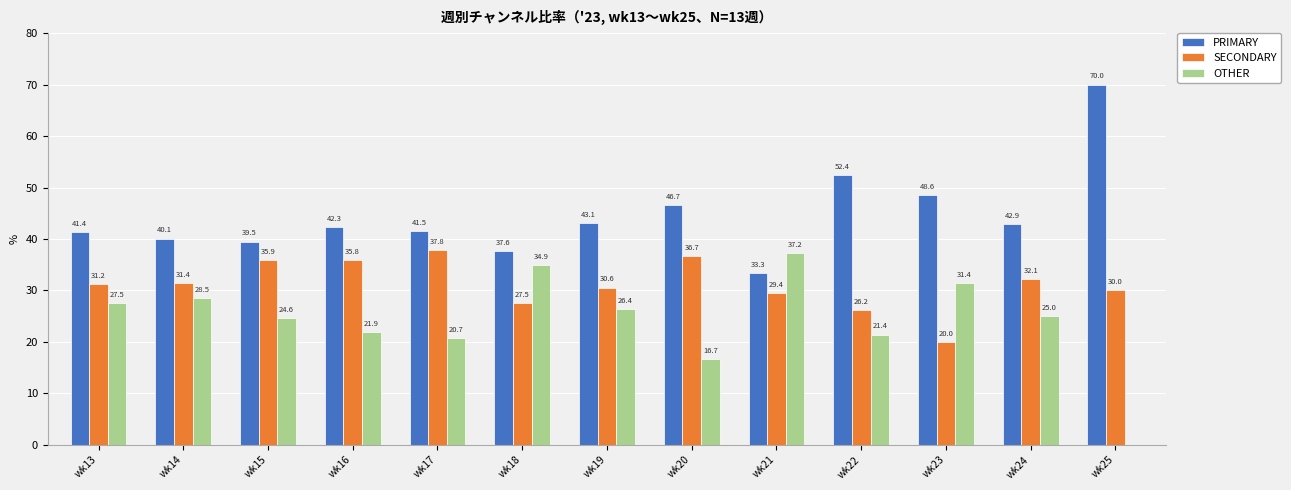

Which series changed the most between wk15 and wk16?

PRIMARY